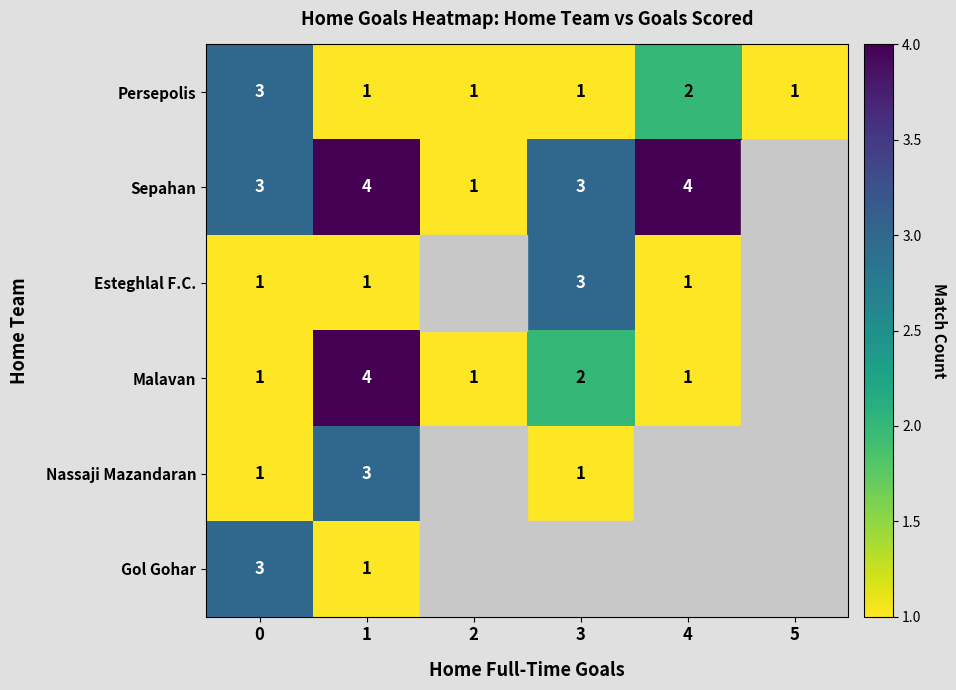

What is the difference between the highest and lowest values at 3?

2.0